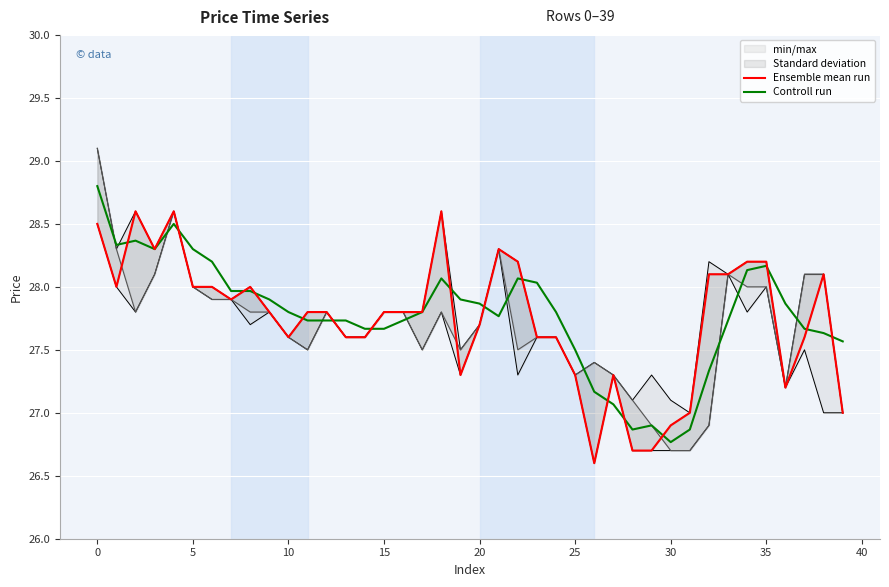

The Ensemble mean run series shows 27.8 at 15. True or false?

True